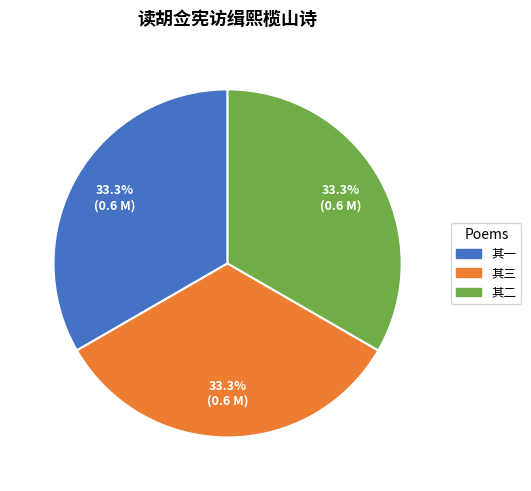

To the nearest percent, what is the average slice percentage?

33%